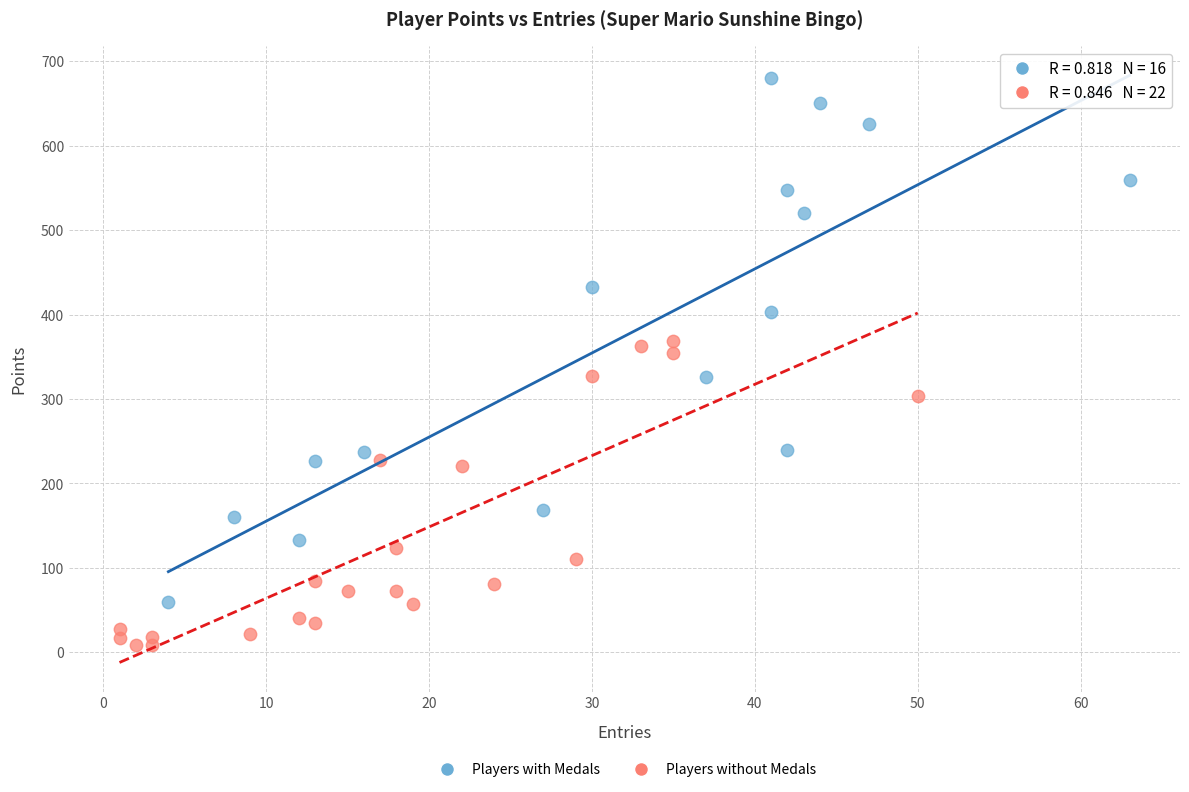

What are all the series names shown in the legend?

Players with Medals, Players without Medals